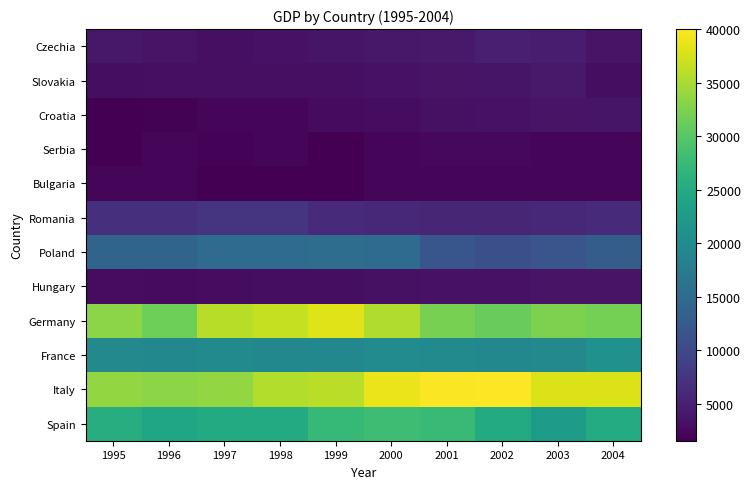

Reading left to right, extract all data points from this chart.

Czechia: 1995=4093	1996=3550	1997=3217	1998=3465	1999=3709	2000=3978	2001=4239	2002=4899	2003=4710	2004=3637
Slovakia: 1995=3045	1996=3123	1997=3141	1998=3147	1999=3158	2000=3499	2001=3593	2002=3718	2003=4157	2004=3011
Croatia: 1995=1708	1996=1842	1997=2134	1998=2295	1999=2712	2000=2852	2001=3246	2002=3378	2003=3654	2004=3811
Serbia: 1995=1696	1996=2205	1997=2011	1998=2253	1999=1575	2000=2117	2001=2418	2002=2396	2003=2075	2004=2240
Bulgaria: 1995=2070	1996=2137	1997=1656	1998=1700	1999=1700	2000=2209	2001=2088	2002=2137	2003=2100	2004=2100
Romania: 1995=6842	1996=6956	1997=7298	1998=7300	1999=6252	2000=6058	2001=5668	2002=5680	2003=5992	2004=6210
Poland: 1995=13914	1996=13959	1997=15003	1998=14970	1999=15345	2000=15046	2001=11918	2002=10948	2003=11653	2004=12837
Hungary: 1995=2875	1996=2747	1997=2811	1998=2999	1999=2978	2000=3326	2001=3452	2002=3510	2003=3573	2004=3580
Germany: 1995=33302	1996=31533	1997=35945	1998=36610	1999=38099	2000=35414	2001=32118	2002=31009	2003=32349	2004=31954
France: 1995=19692	1996=19514	1997=19780	1998=19500	1999=19527	2000=20137	2001=19839	2002=19450	2003=19660	2004=20960
Italy: 1995=33715	1996=33327	1997=33721	1998=35512	1999=36000	2000=38925	2001=39804	2002=40000	2003=38000	2004=38000
Spain: 1995=25500	1996=24201	1997=25000	1998=25000	1999=27374	2000=28092	2001=27581	2002=25067	2003=22878	2004=25150